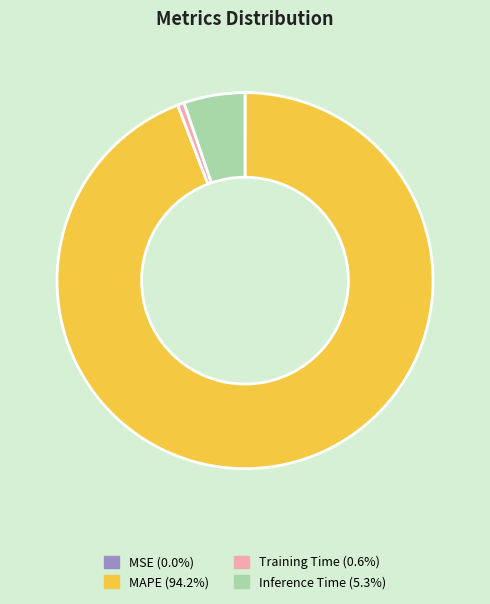

Do MAPE and Inference Time together represent more than half of the pie?

Yes